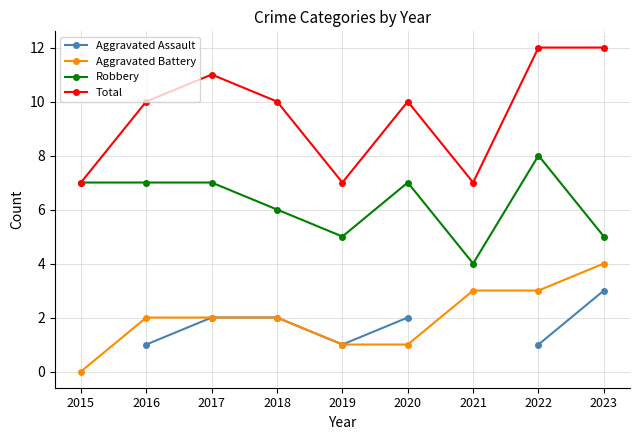

What are all the series names shown in the legend?

Aggravated Assault, Aggravated Battery, Robbery, Total